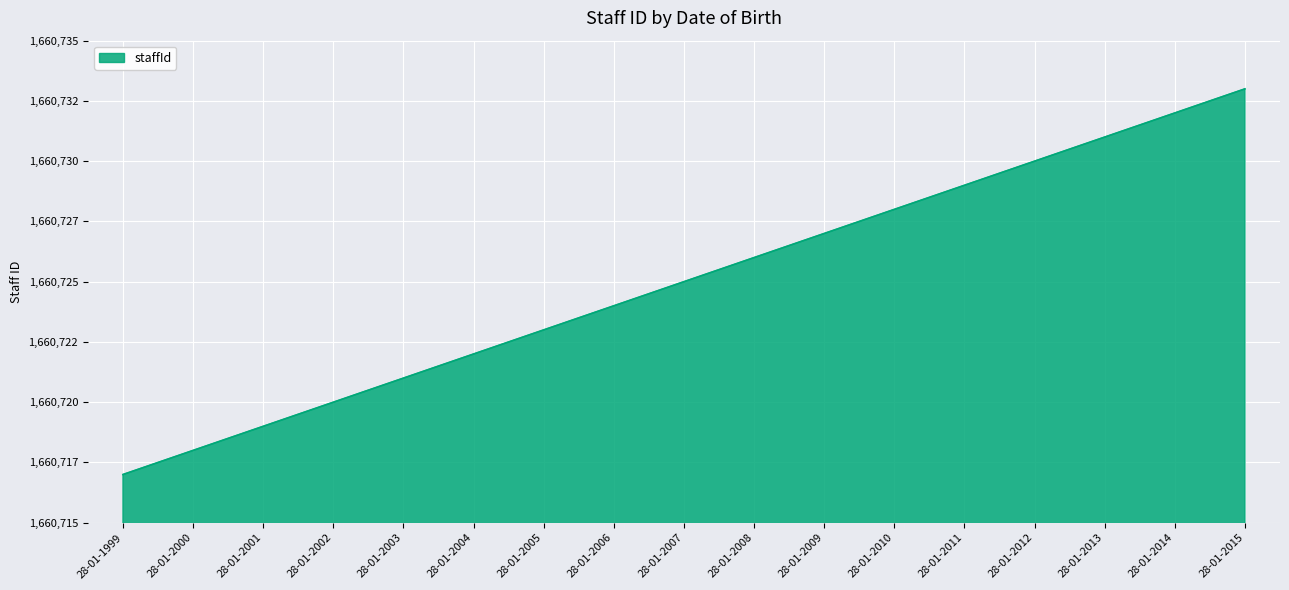

What is the difference between the maximum and minimum values?

16